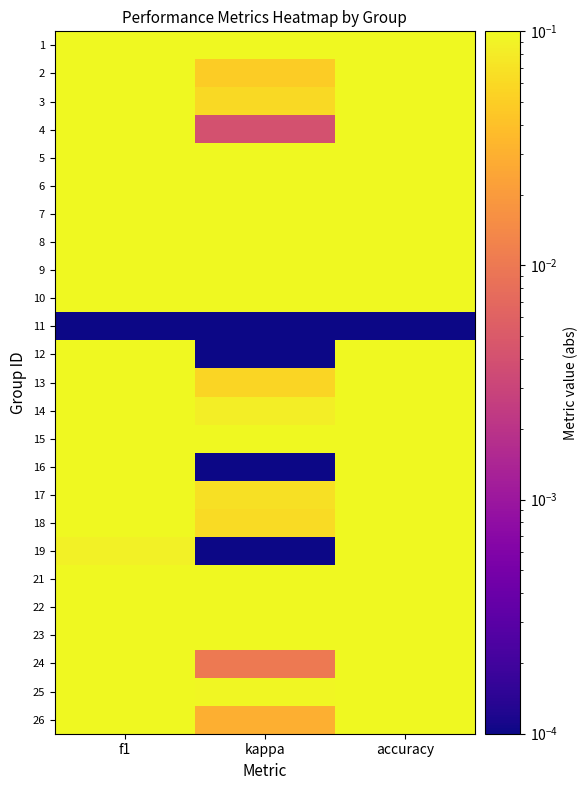

Reading right to left, transcribe all the data shown in this chart.

1: accuracy=0.3	kappa=0.2	f1=0.1
2: accuracy=0.5	kappa=0.0	f1=0.5
3: accuracy=0.5	kappa=0.1	f1=0.5
4: accuracy=0.5	kappa=0.0	f1=0.5
5: accuracy=0.5	kappa=0.2	f1=0.5
6: accuracy=0.7	kappa=0.3	f1=0.7
7: accuracy=0.5	kappa=0.1	f1=0.5
8: accuracy=0.6	kappa=0.3	f1=0.5
9: accuracy=0.4	kappa=0.1	f1=0.4
10: accuracy=0.7	kappa=0.4	f1=0.7
11: accuracy=0.0	kappa=0.0	f1=0.0
12: accuracy=0.5	kappa=0.0	f1=0.5
13: accuracy=0.4	kappa=0.1	f1=0.3
14: accuracy=0.4	kappa=0.1	f1=0.5
15: accuracy=0.6	kappa=0.3	f1=0.6
16: accuracy=0.5	kappa=0.0	f1=0.3
17: accuracy=0.6	kappa=0.1	f1=0.6
18: accuracy=0.6	kappa=0.1	f1=0.5
19: accuracy=0.2	kappa=0.0	f1=0.1
21: accuracy=0.4	kappa=0.1	f1=0.4
22: accuracy=0.5	kappa=0.1	f1=0.5
23: accuracy=0.4	kappa=0.2	f1=0.4
24: accuracy=0.4	kappa=0.0	f1=0.4
25: accuracy=0.4	kappa=0.1	f1=0.4
26: accuracy=0.5	kappa=0.0	f1=0.5